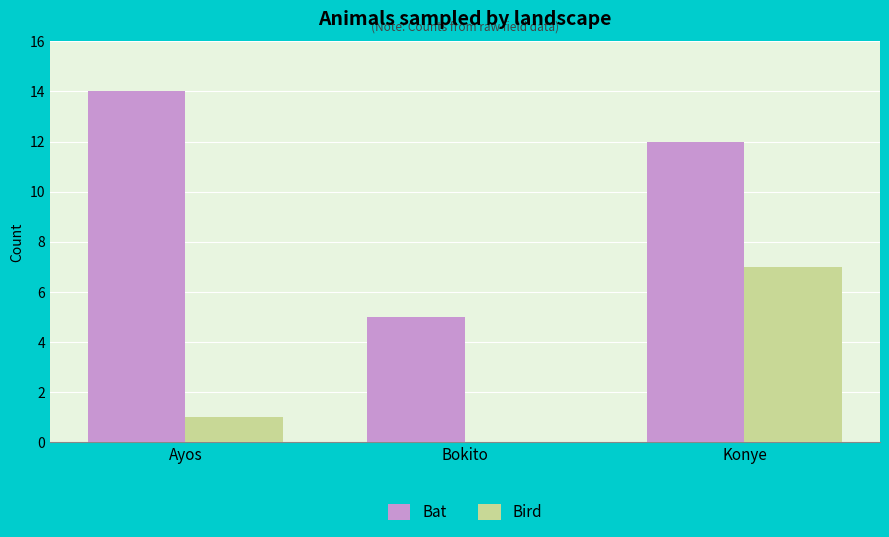

Reading left to right, extract all data points from this chart.

Bat: 14	5	12
Bird: 1	0	7